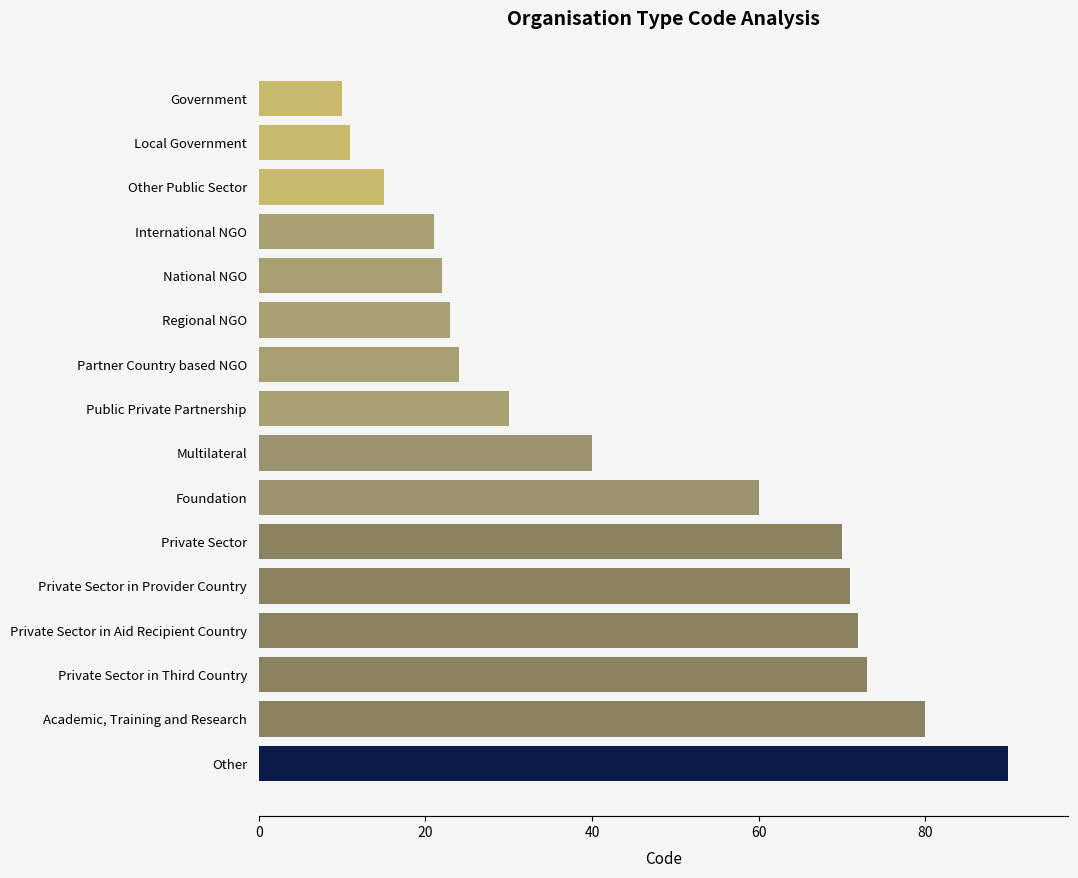

Rank the categories by value from lowest to highest.

Government, Local Government, Other Public Sector, International NGO, National NGO, Regional NGO, Partner Country based NGO, Public Private Partnership, Multilateral, Foundation, Private Sector, Private Sector in Provider Country, Private Sector in Aid Recipient Country, Private Sector in Third Country, Academic, Training and Research, Other